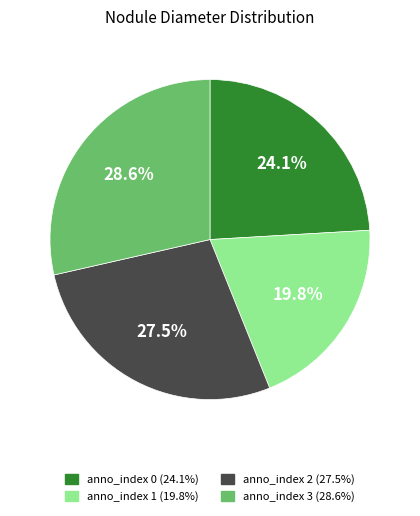

Does any single category account for the majority?

No